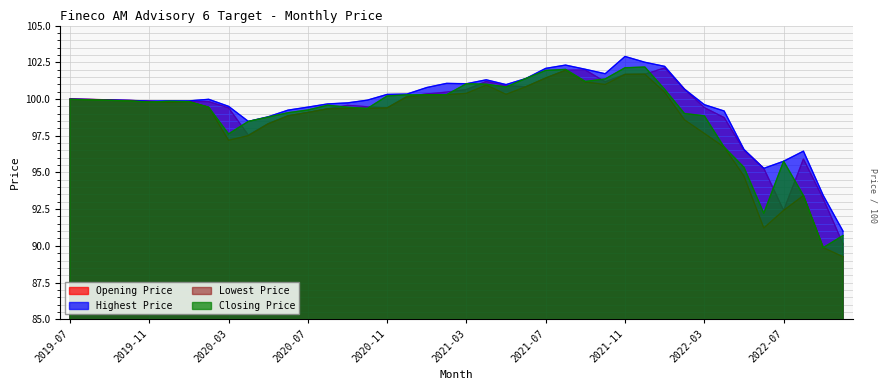

How many interior local peaks does the Closing Price series have?

6